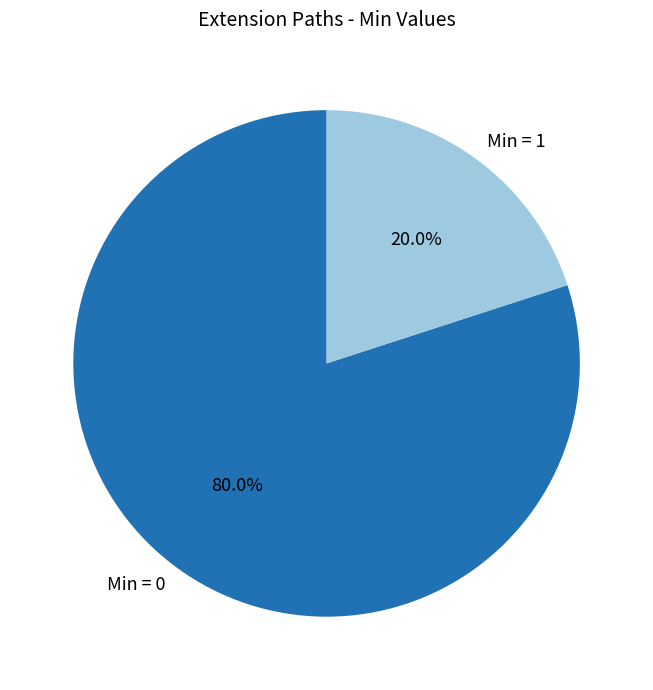

Do Min = 1 and Min = 0 together represent more than half of the pie?

Yes